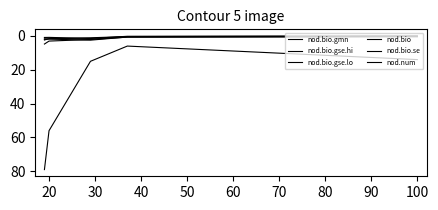

Does the chart display data point markers on the line(s)?

No